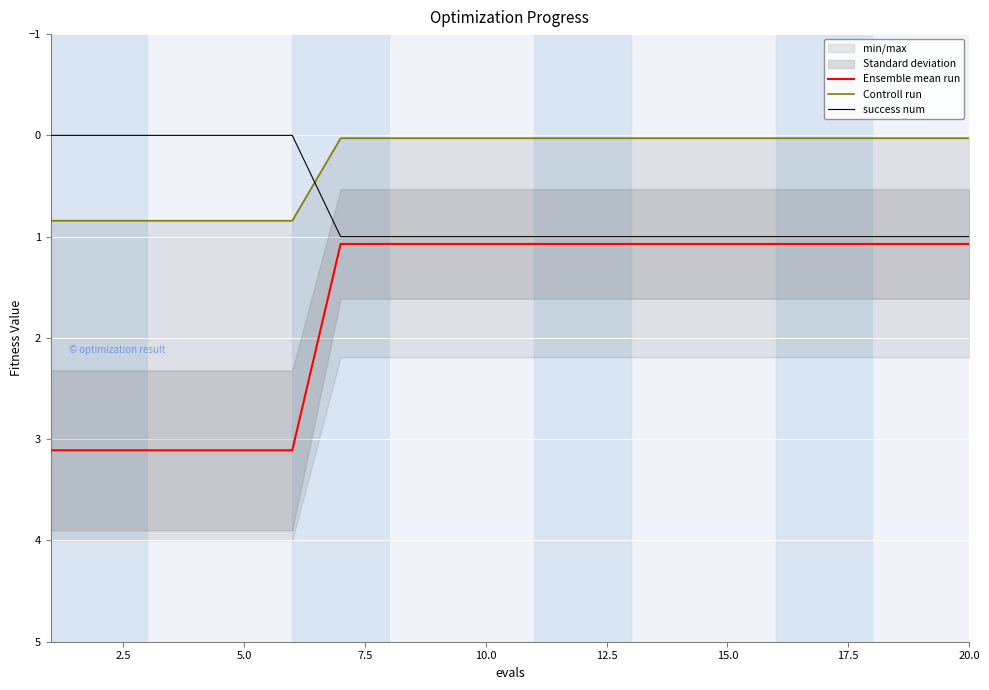

Reading right to left, list all the values displayed in this chart.

Ensemble mean run: 1.1	1.1	1.1	1.1	1.1	1.1	1.1	1.1	1.1	1.1	1.1	1.1	1.1	1.1	3.1	3.1	3.1	3.1	3.1	3.1
Controll run: 0.0	0.0	0.0	0.0	0.0	0.0	0.0	0.0	0.0	0.0	0.0	0.0	0.0	0.0	0.8	0.8	0.8	0.8	0.8	0.8
success num: 1.0	1.0	1.0	1.0	1.0	1.0	1.0	1.0	1.0	1.0	1.0	1.0	1.0	1.0	0.0	0.0	0.0	0.0	0.0	0.0